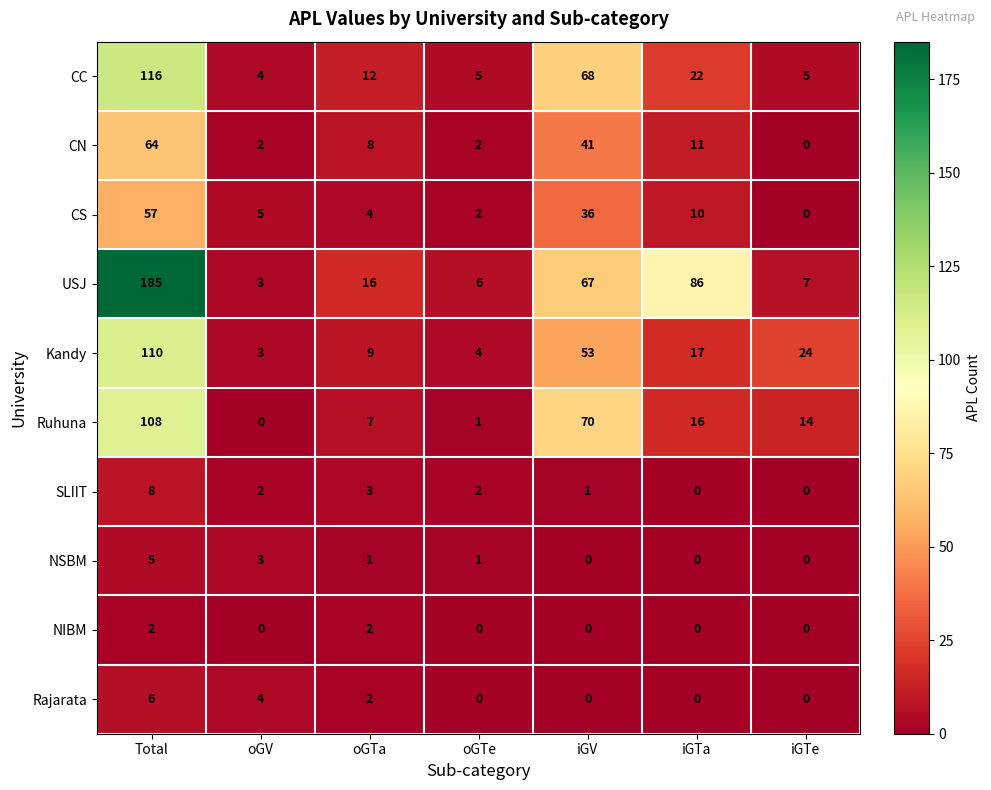

Which category has the lowest value in the Kandy series?

oGV